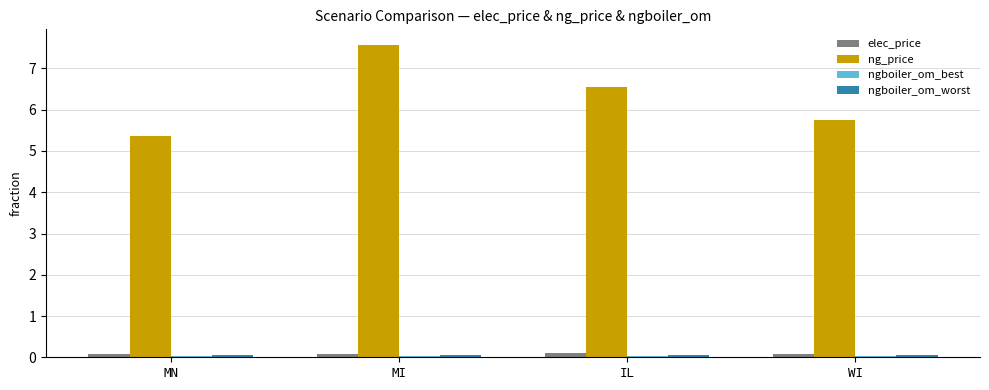

At which category is the sum across all series the highest?

MI